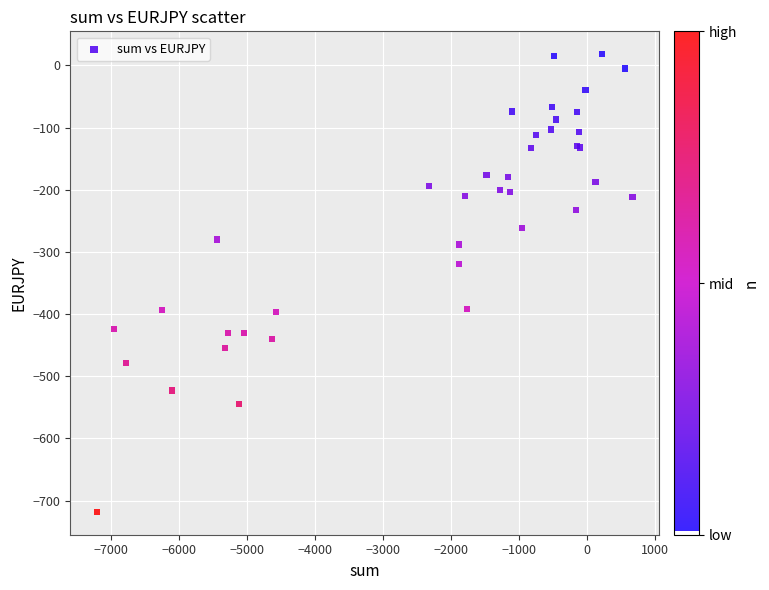

What Y value in the scatter plot is closest to -350?

-320